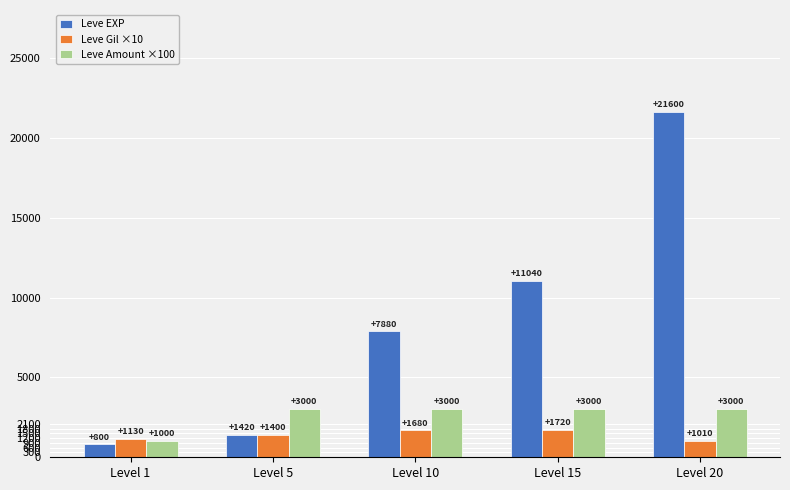

What is the total value across all series at Level 1?

2930